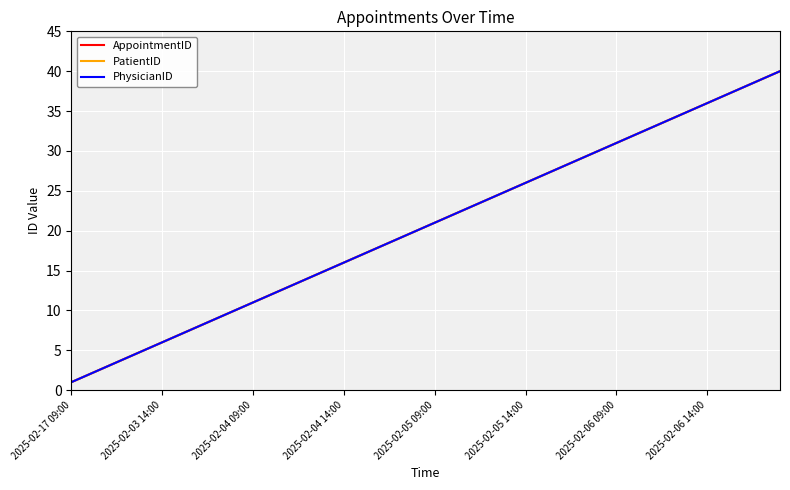

Is this an area chart (filled region under the line)?

No